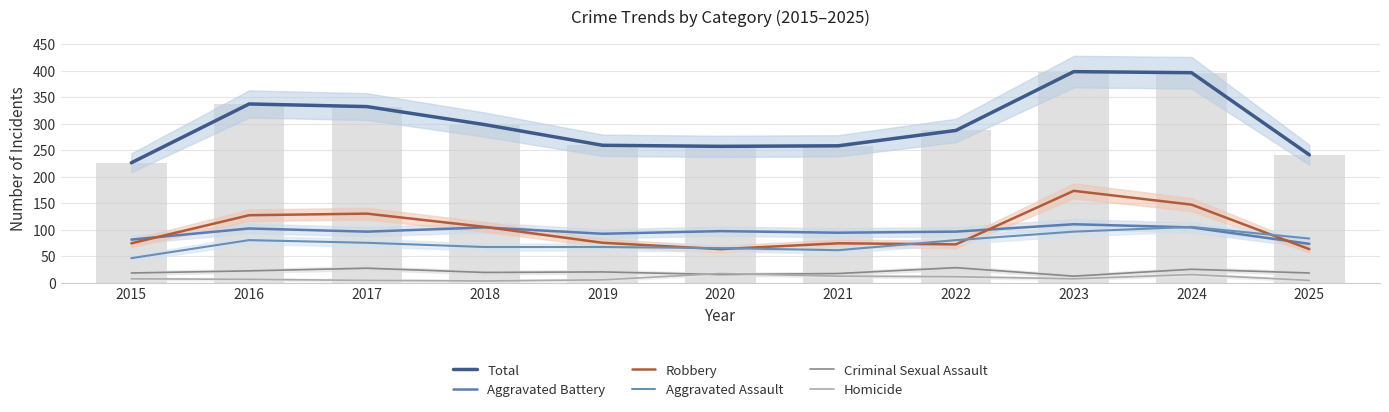

What is the value of the Aggravated Assault bar at the 4th from the left?

67